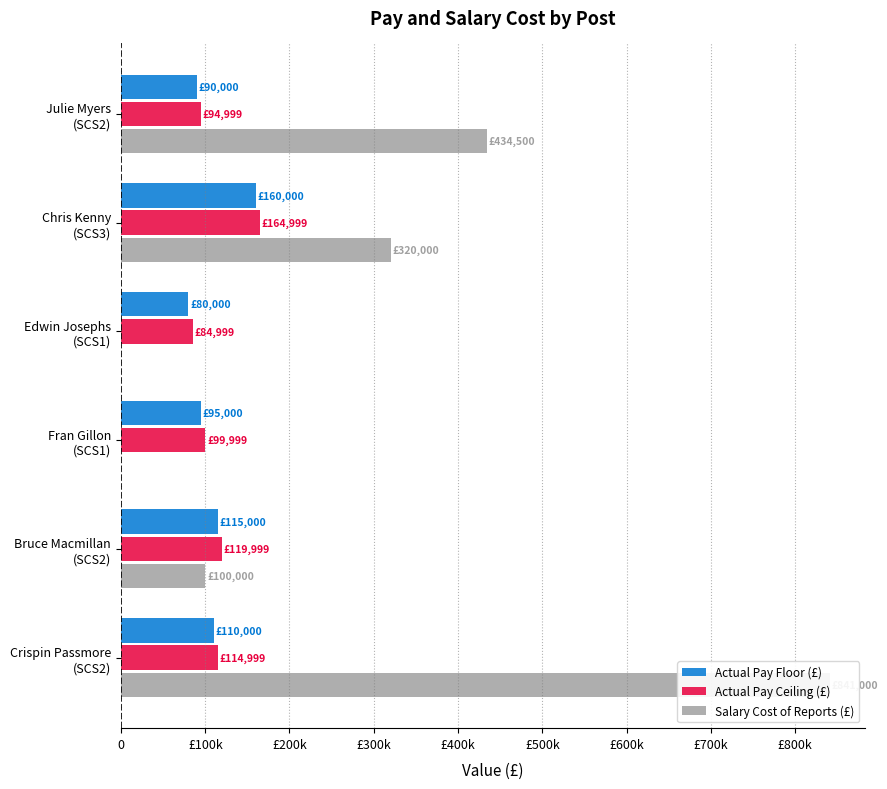

What is the total value across all series at Julie Myers (SCS2)?

619499